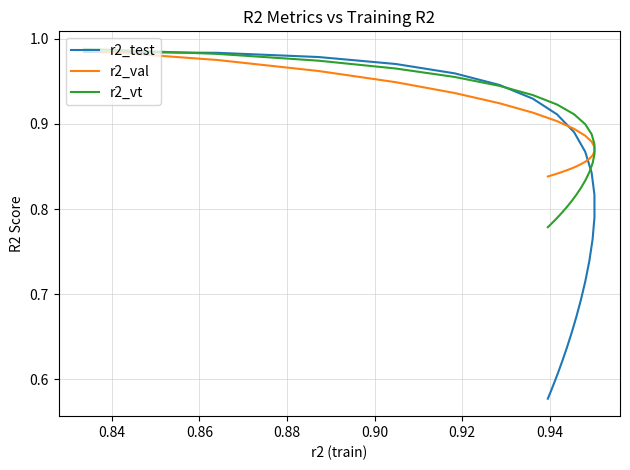

True or false: r2_val and r2_test intersect in this chart.

True